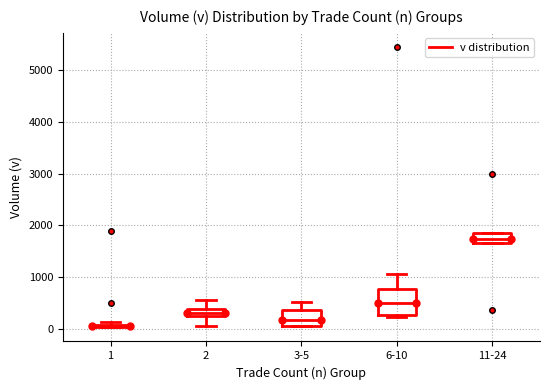

Comparing the boxes themselves (not the whiskers), which one is the tallest?

6-10